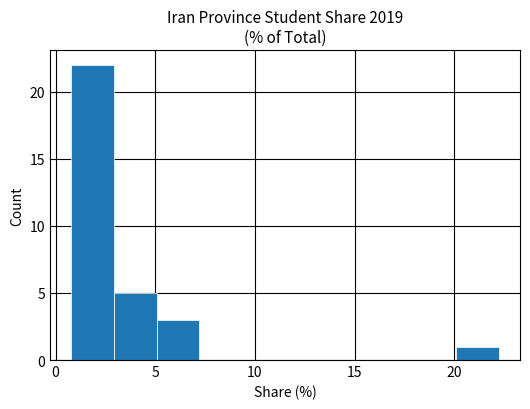

Which range on the x-axis has the tallest bar?

1.0 to 3.0